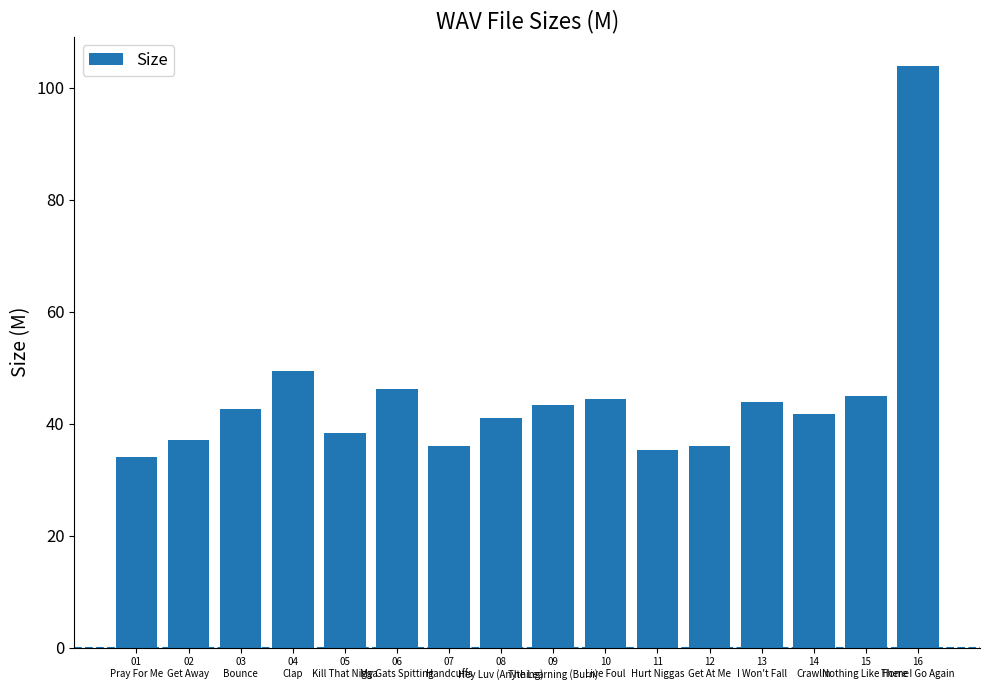

Where does the data first go above 42?

03
Bounce